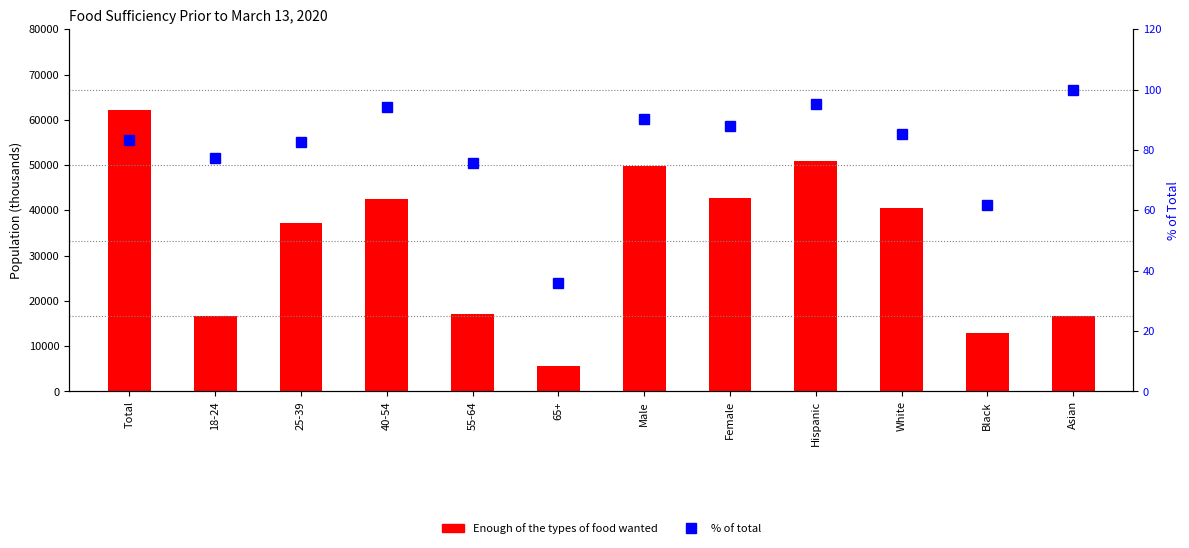

How many distinct data groups are displayed?

2